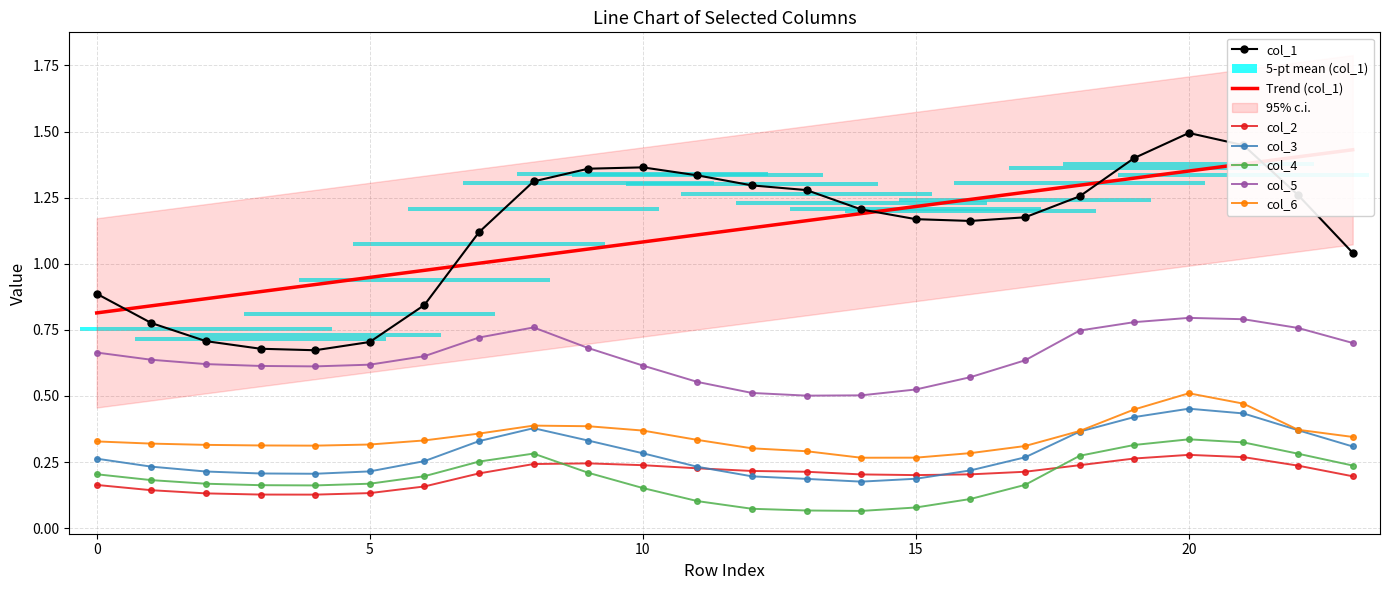

Which series has the largest total across all categories?

col_1